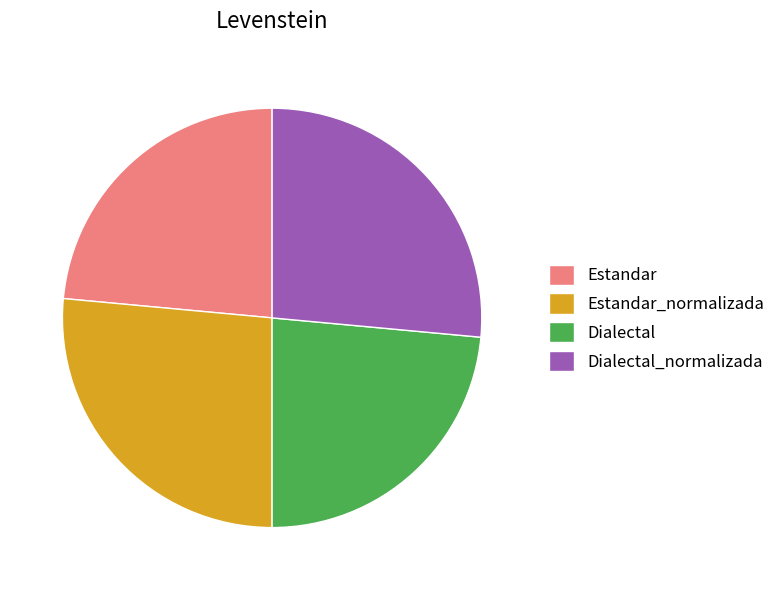

The Dialectal_normalizada slice represents 26% of the pie. True or false?

True